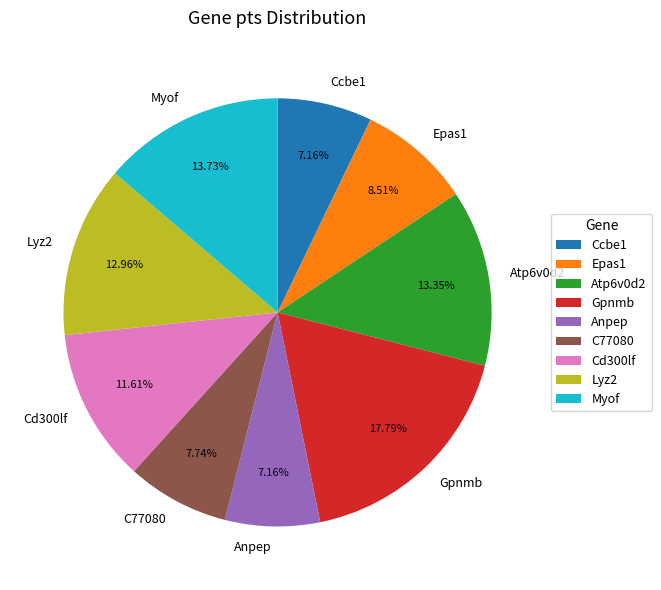

To the nearest percent, what percentage of the pie is Ccbe1?

7%